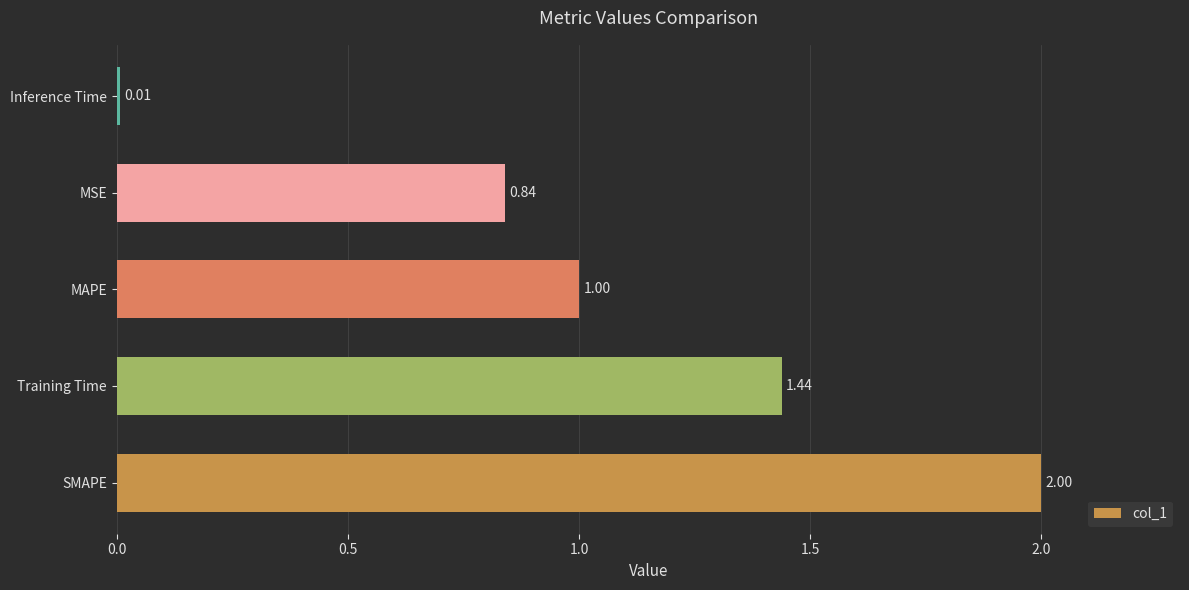

Rank the categories by value from lowest to highest.

Inference Time, MSE, MAPE, Training Time, SMAPE